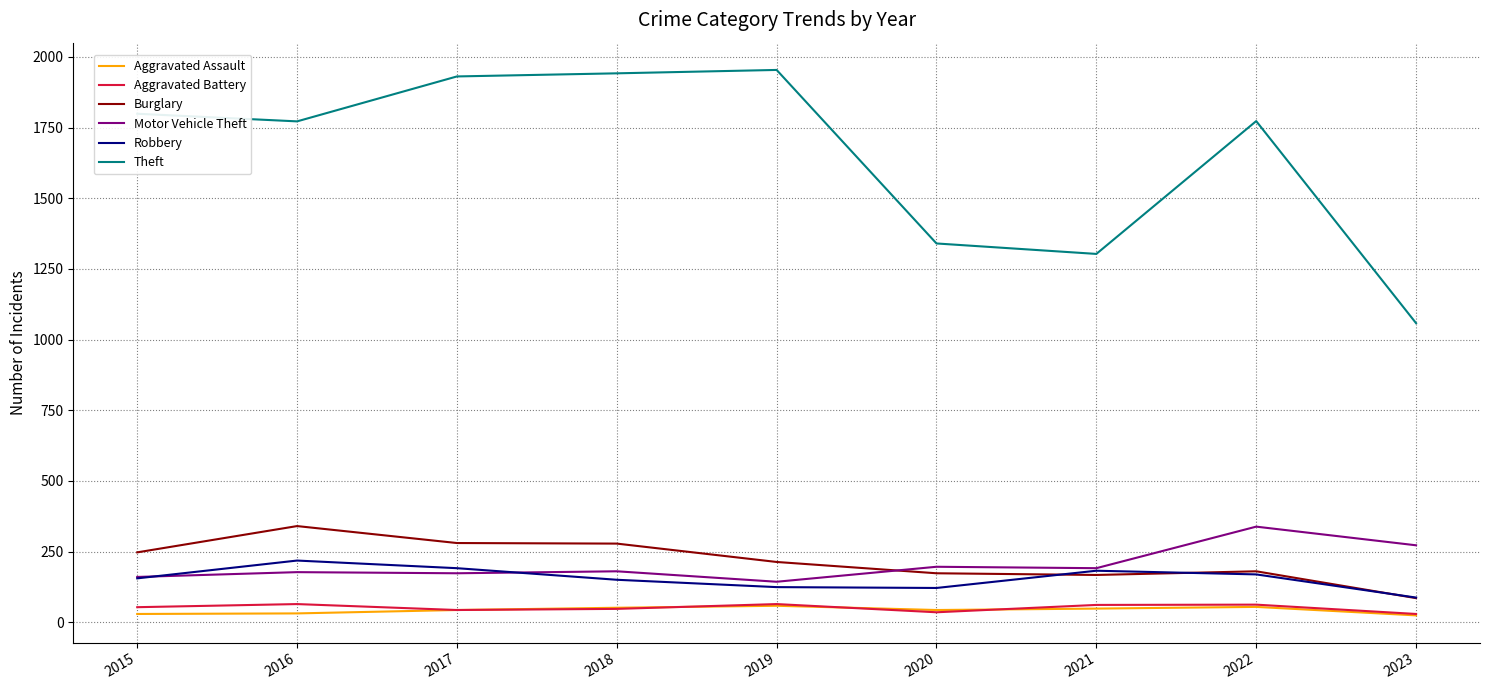

Which series has the largest total across all categories?

Theft